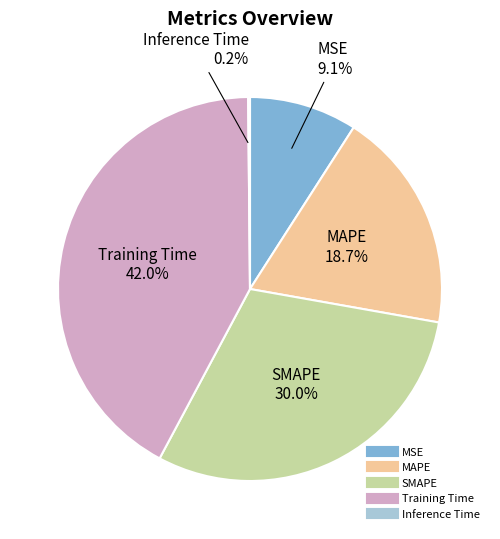

Does MSE account for over 50% of the chart?

No